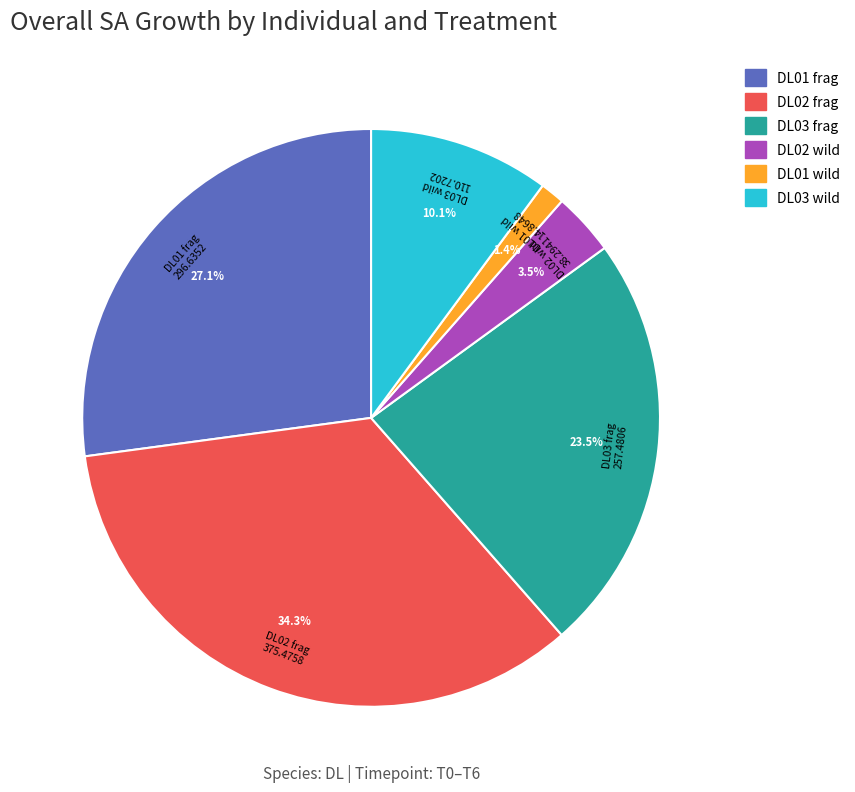

What percentage is NOT represented by DL01 frag?

72.9%